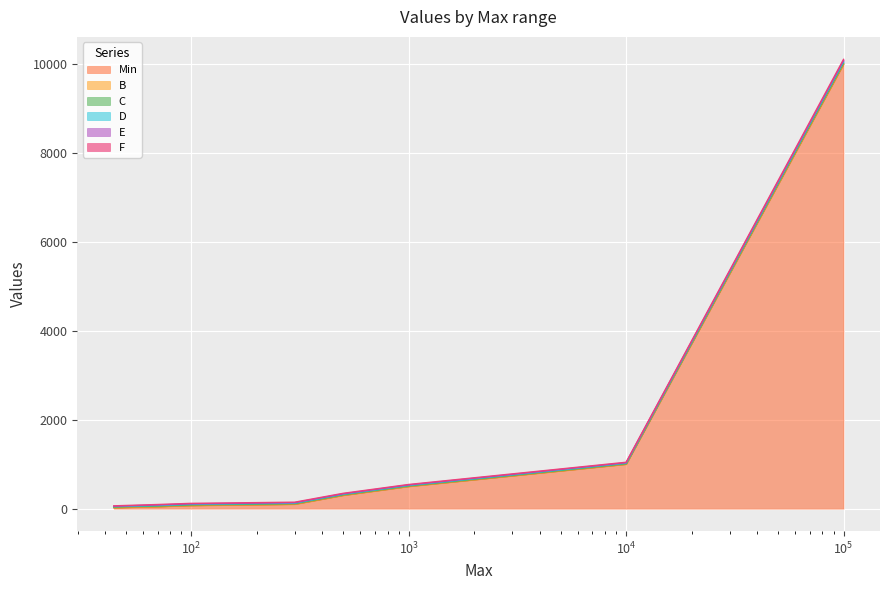

What is the maximum value shown in the chart?

10108.9